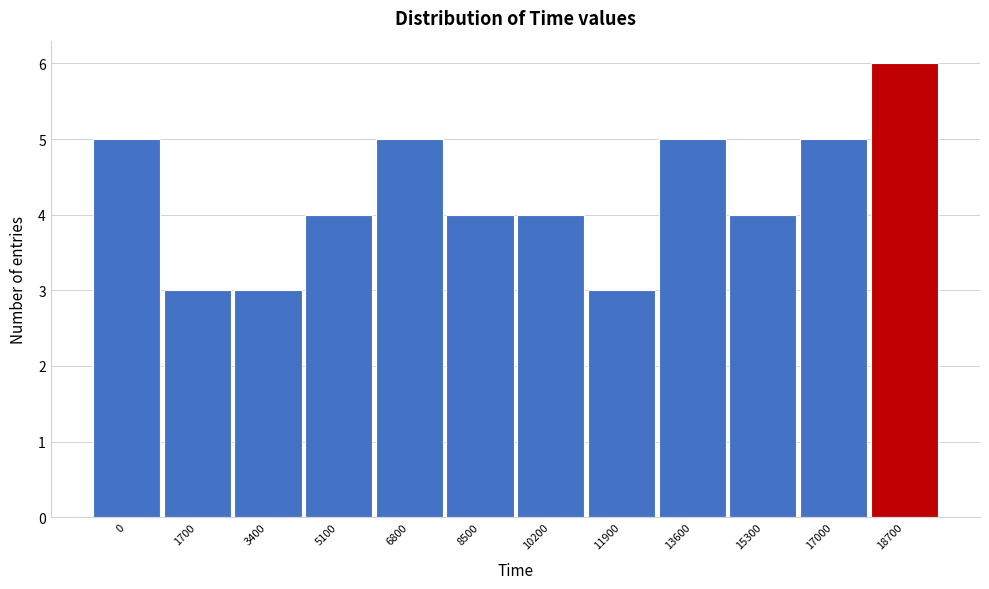

Reading left to right, what are all the values shown in this chart?

0=5	1700=3	3400=3	5100=4	6800=5	8500=4	10200=4	11900=3	13600=5	15300=4	17000=5	18700=6